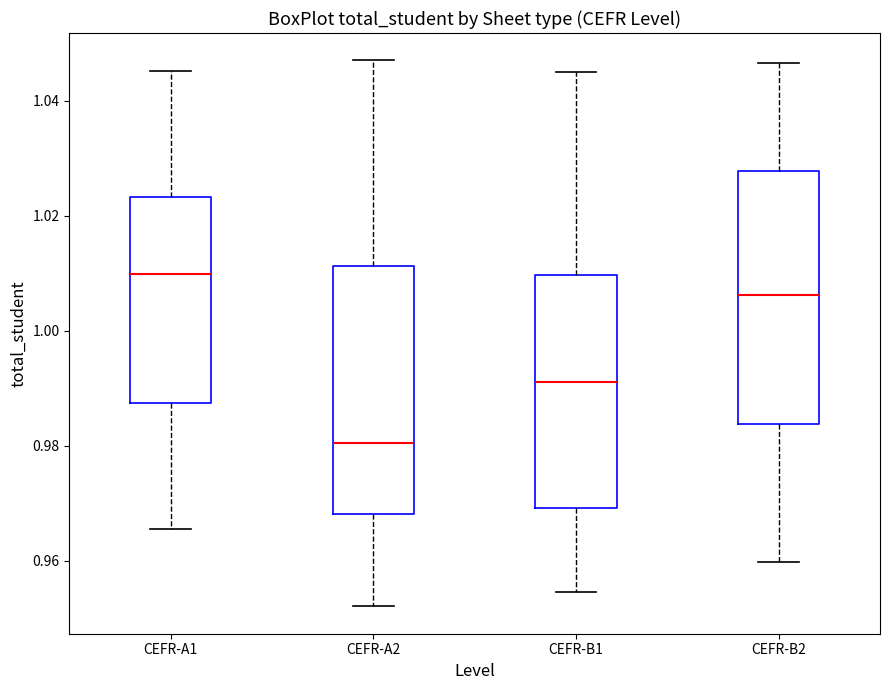

Reading left to right, read every box against the y-axis: the position of its median line, the range the box covers, and the ends of its whiskers. The values are not printed on the chart, so give them approximately, as read against the axis.

CEFR-A1: median 1.010, box 0.988 to 1.024, whiskers 0.966 to 1.046
CEFR-A2: median 0.980, box 0.968 to 1.012, whiskers 0.952 to 1.046
CEFR-B1: median 0.992, box 0.970 to 1.010, whiskers 0.954 to 1.044
CEFR-B2: median 1.006, box 0.984 to 1.028, whiskers 0.960 to 1.046